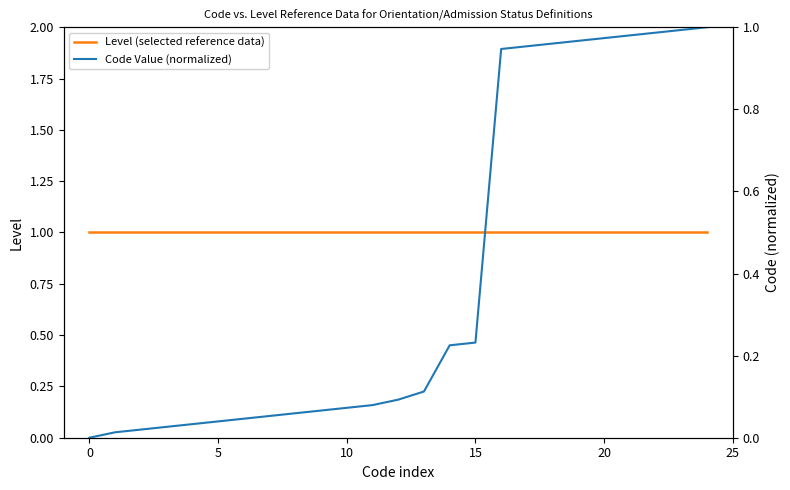

What is the sum of the Level (selected reference data) values at 12 and 14?

2.0